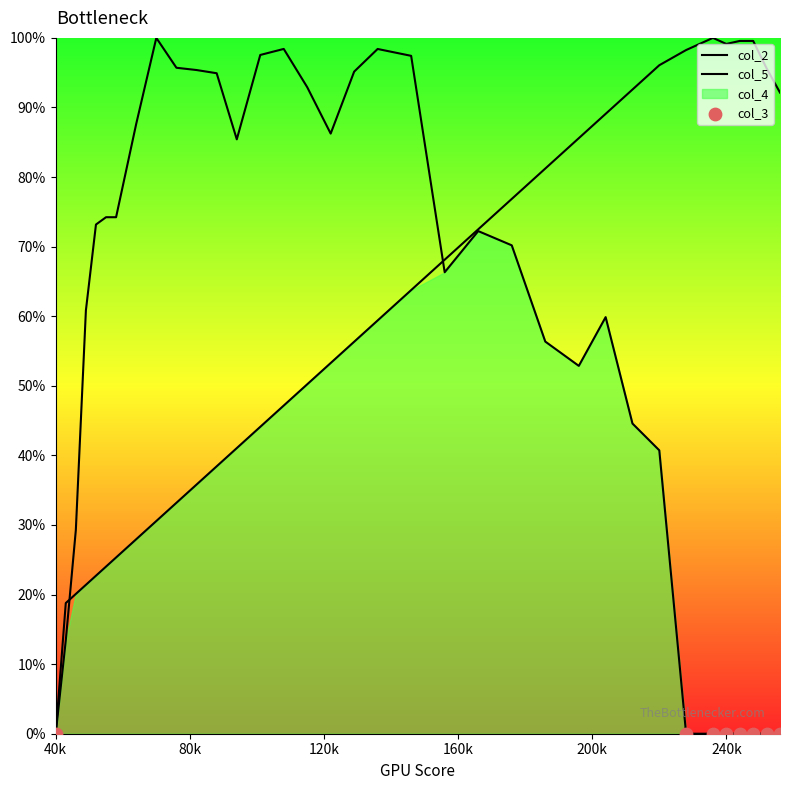

Is the value of col_5 at 256 greater than the value of col_2 at 240?

No